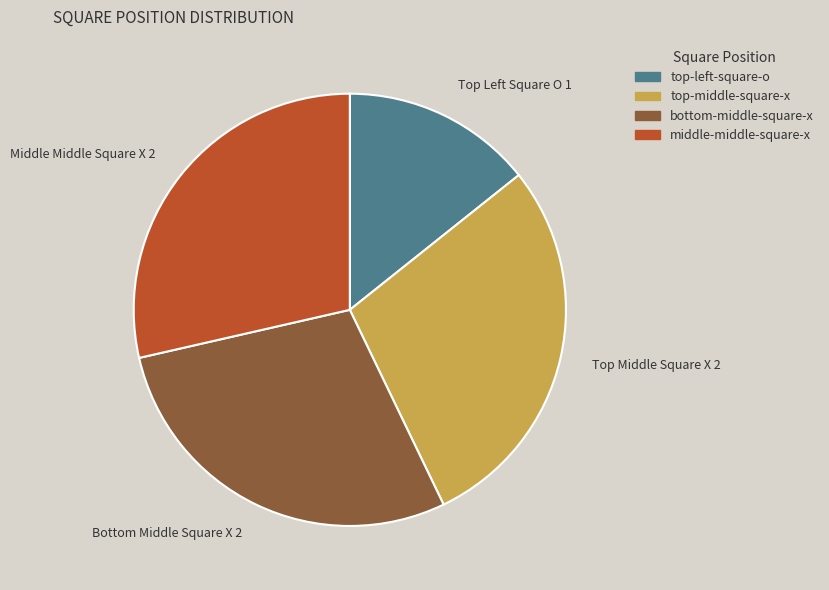

Which category has the smallest portion of the pie?

top-left-square-o